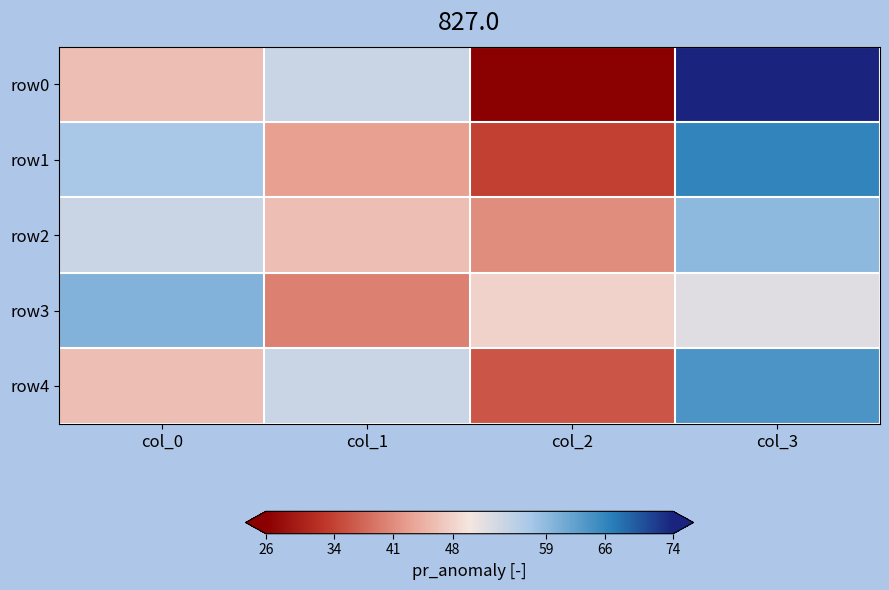

At col_0, list the series in order from smallest to largest.

row0, row4, row2, row1, row3